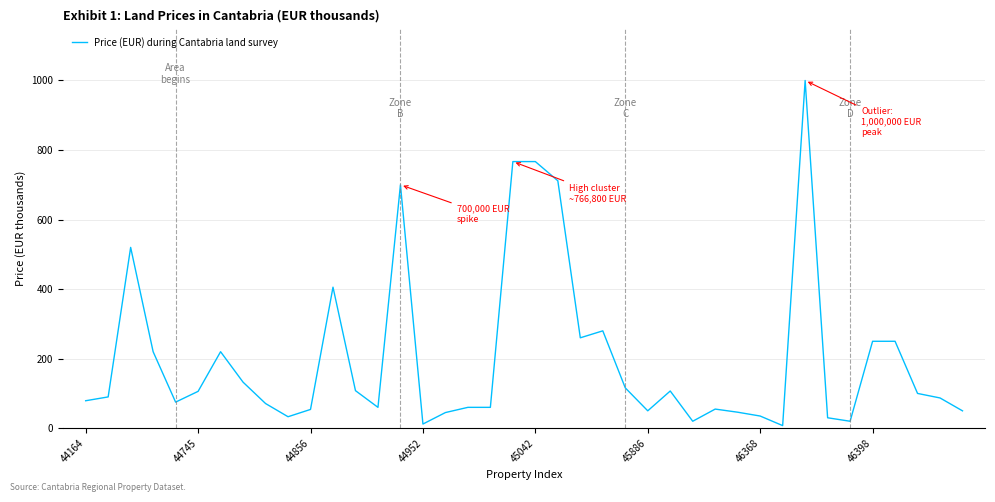

How many categories are shown in the chart?

40